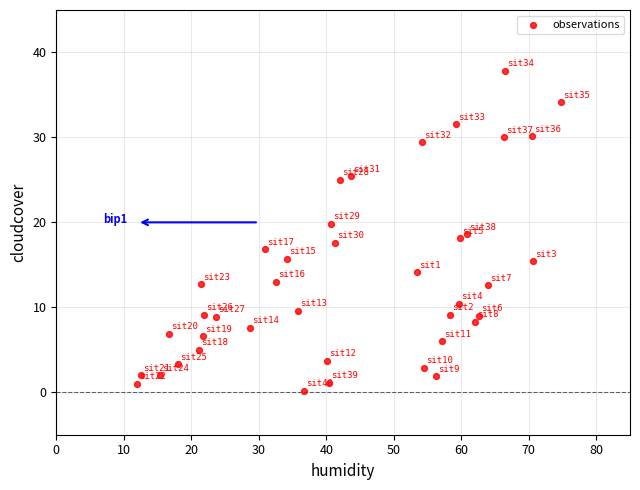

What is the range of Y values (max minus min)?

37.7